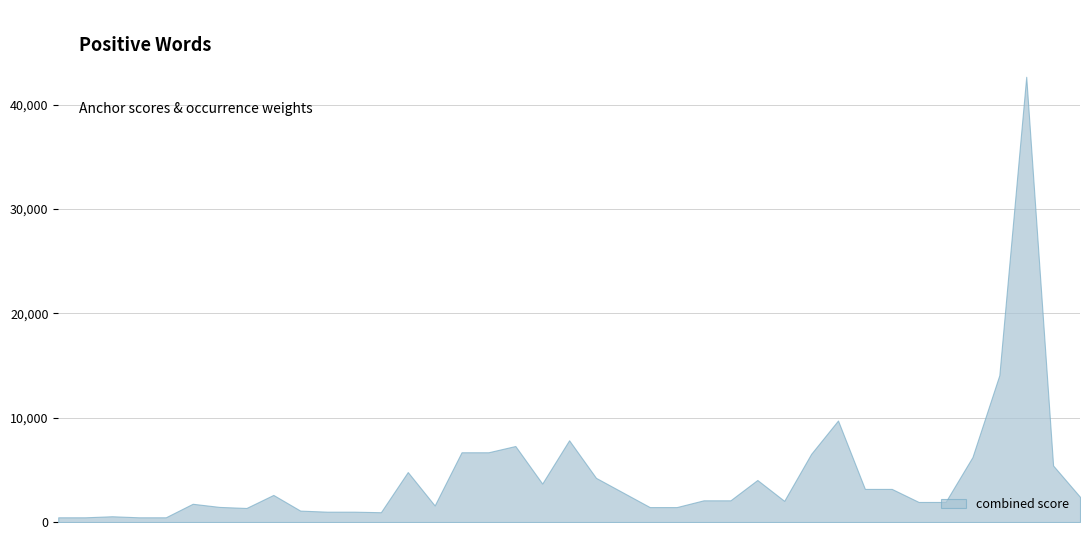

What is the maximum value shown in the chart?

42666.7